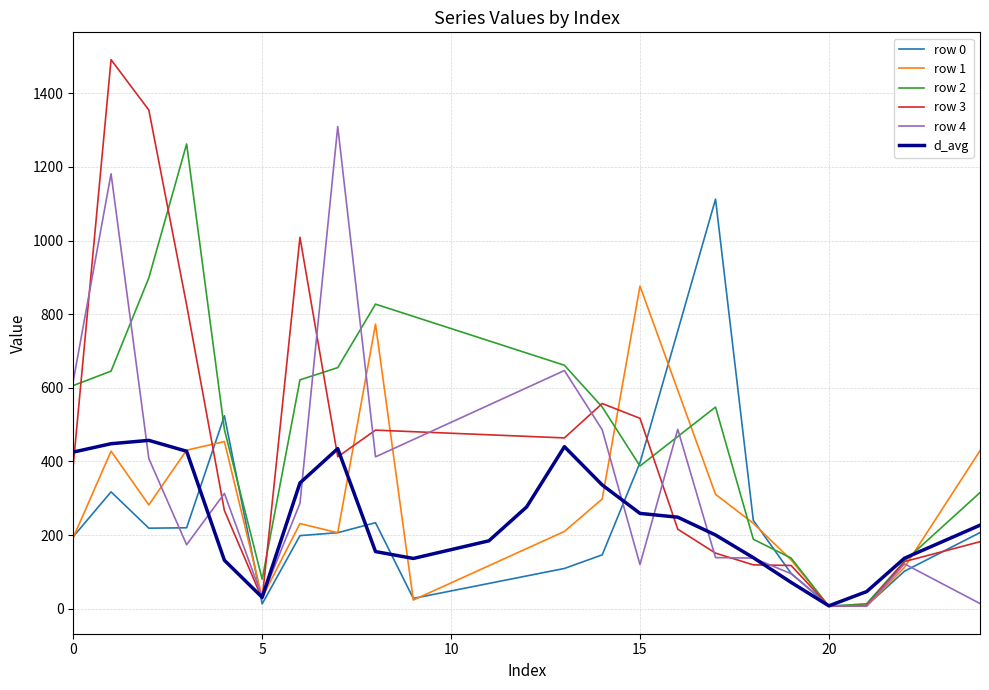

Which series has the largest range (max minus min)?

row 3